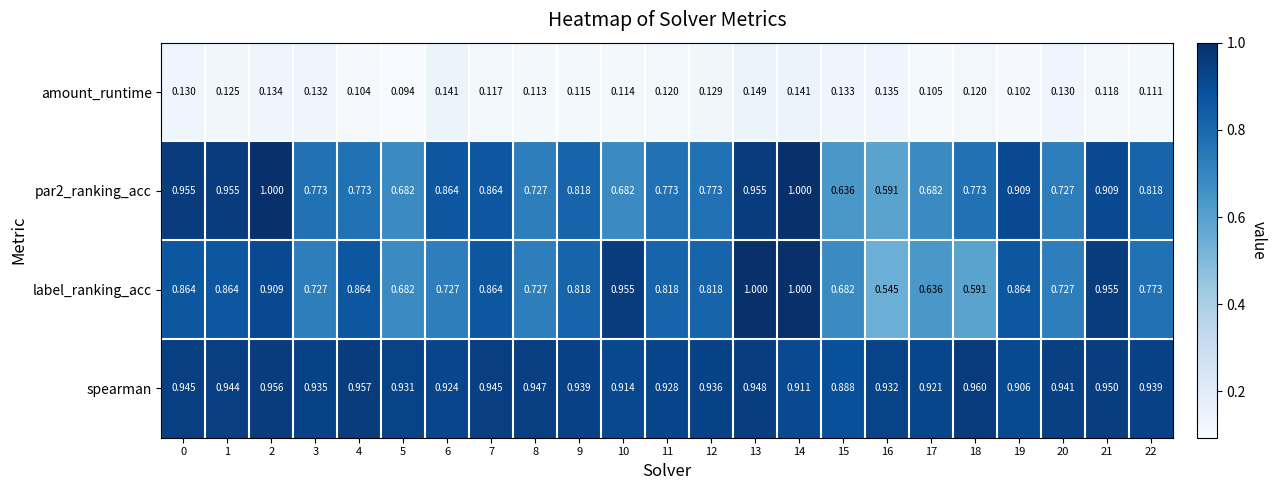

Which series has the largest total across all categories?

spearman